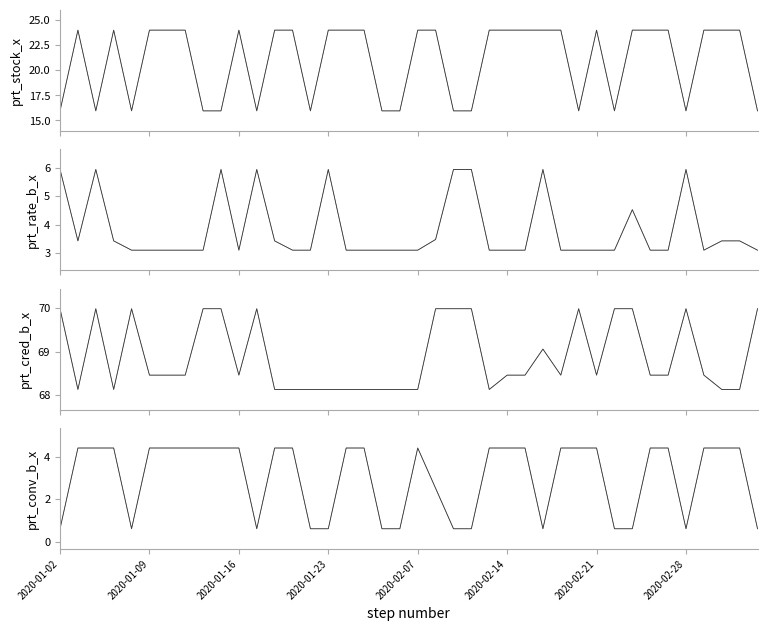

List the labels in order of prt_conv_b_x value, smallest first.

2020-01-02, 2020-01-08, 2020-01-17, 2020-01-22, 2020-01-23, 2020-02-05, 2020-02-06, 2020-02-11, 2020-02-12, 2020-02-18, 2020-02-24, 2020-02-25, 2020-02-28, 2020-03-05, 2020-02-10, 2020-01-03, 2020-01-06, 2020-01-07, 2020-01-09, 2020-01-10, 2020-01-13, 2020-01-14, 2020-01-15, 2020-01-16, 2020-01-20, 2020-01-21, 2020-02-03, 2020-02-04, 2020-02-07, 2020-02-13, 2020-02-14, 2020-02-17, 2020-02-19, 2020-02-20, 2020-02-21, 2020-02-26, 2020-02-27, 2020-03-02, 2020-03-03, 2020-03-04